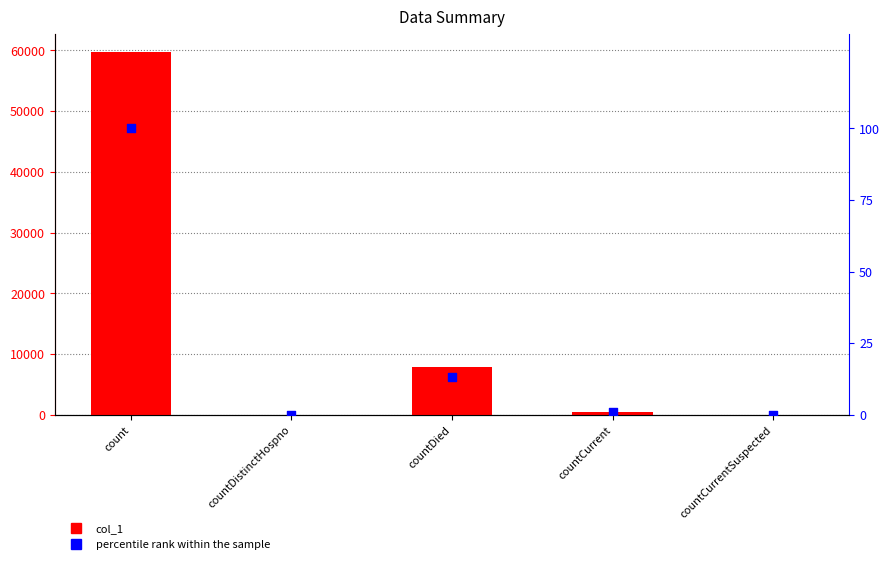

Which series reaches the minimum Y coordinate?

col_1